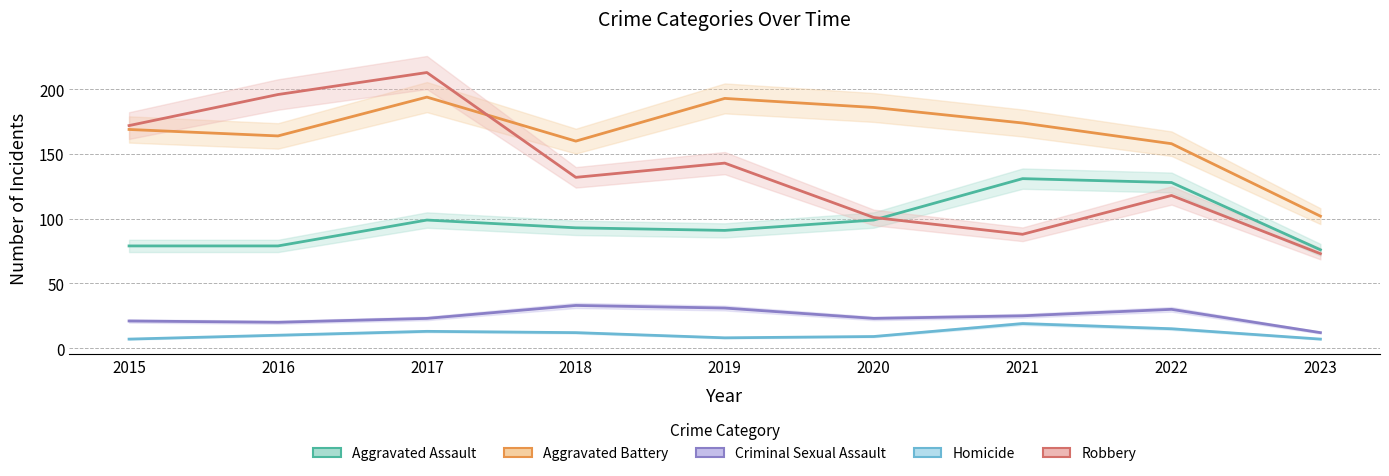

Which series has the largest total across all categories?

Aggravated Battery